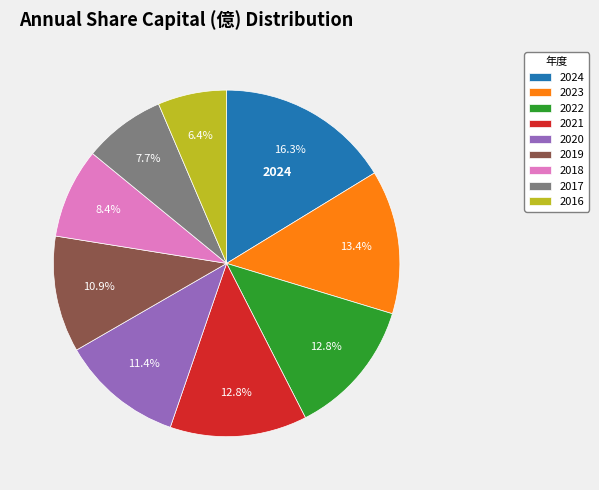

How much of the chart is everything except 2019?

89.1%